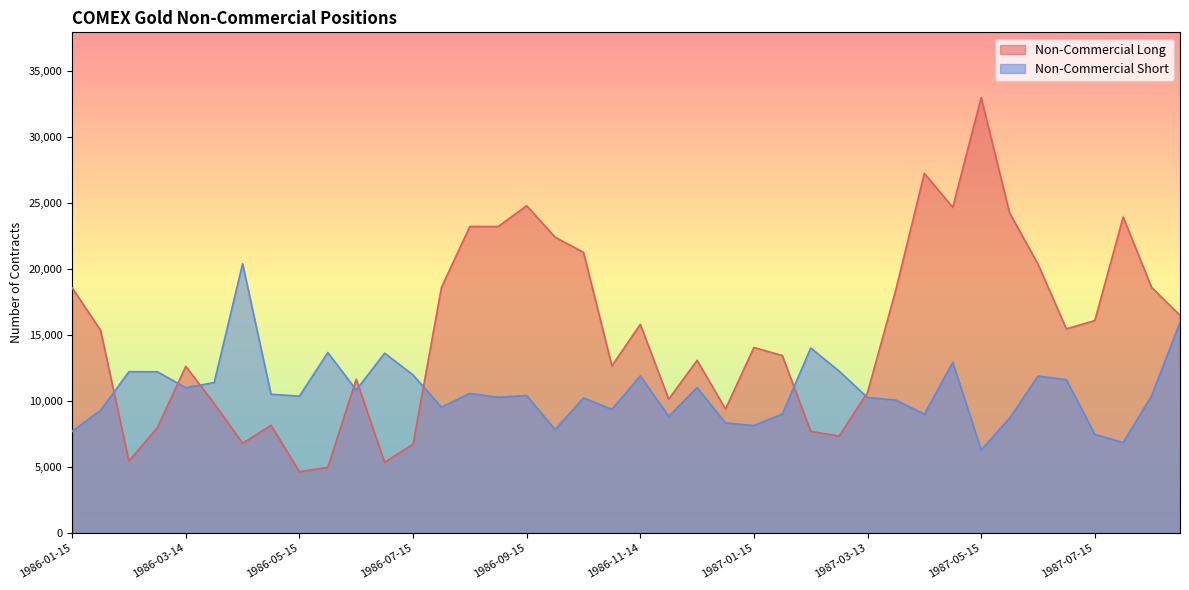

How many interior local valleys does the Non-Commercial Short series have?

12